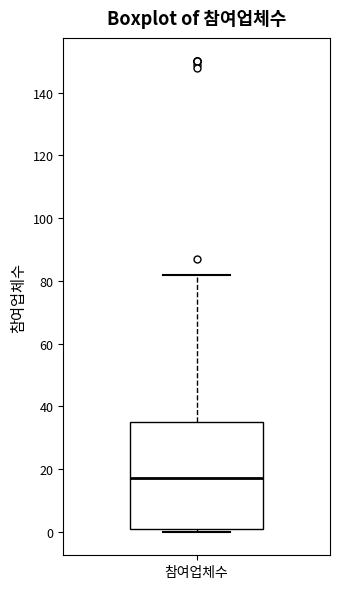

Read this box plot against the y-axis: the position of the median line, the range covered by the box, and the ends of both whiskers. The values are not printed on the chart, so give them approximately, as read against the axis.

median 18, box 2 to 36, whiskers 0 to 82